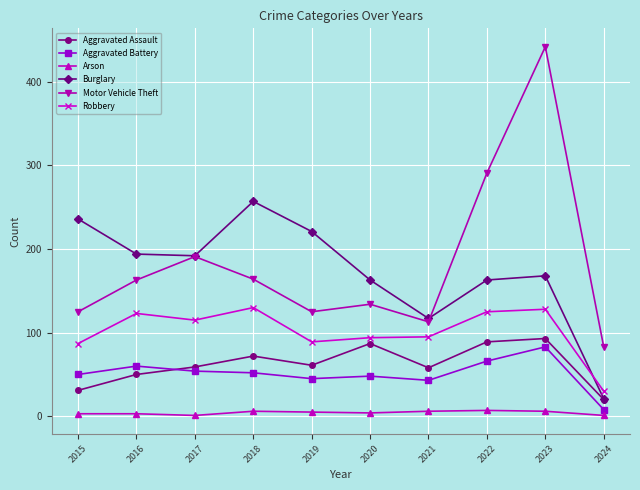

What is the average value of the Motor Vehicle Theft series?

183